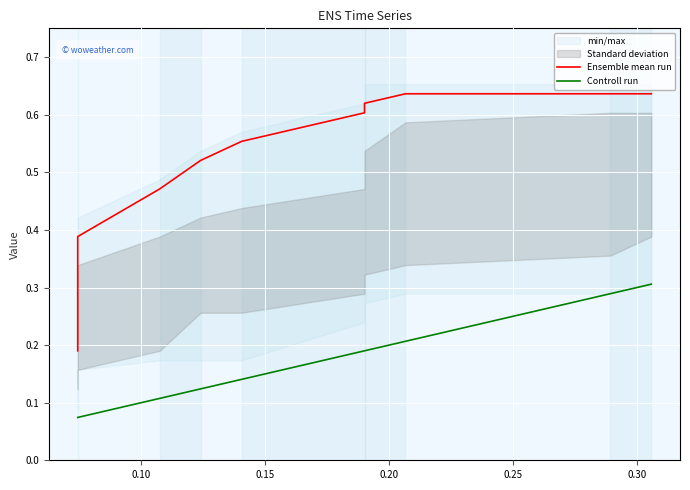

List the series in order of their overall mean, highest first.

Ensemble mean run, Controll run